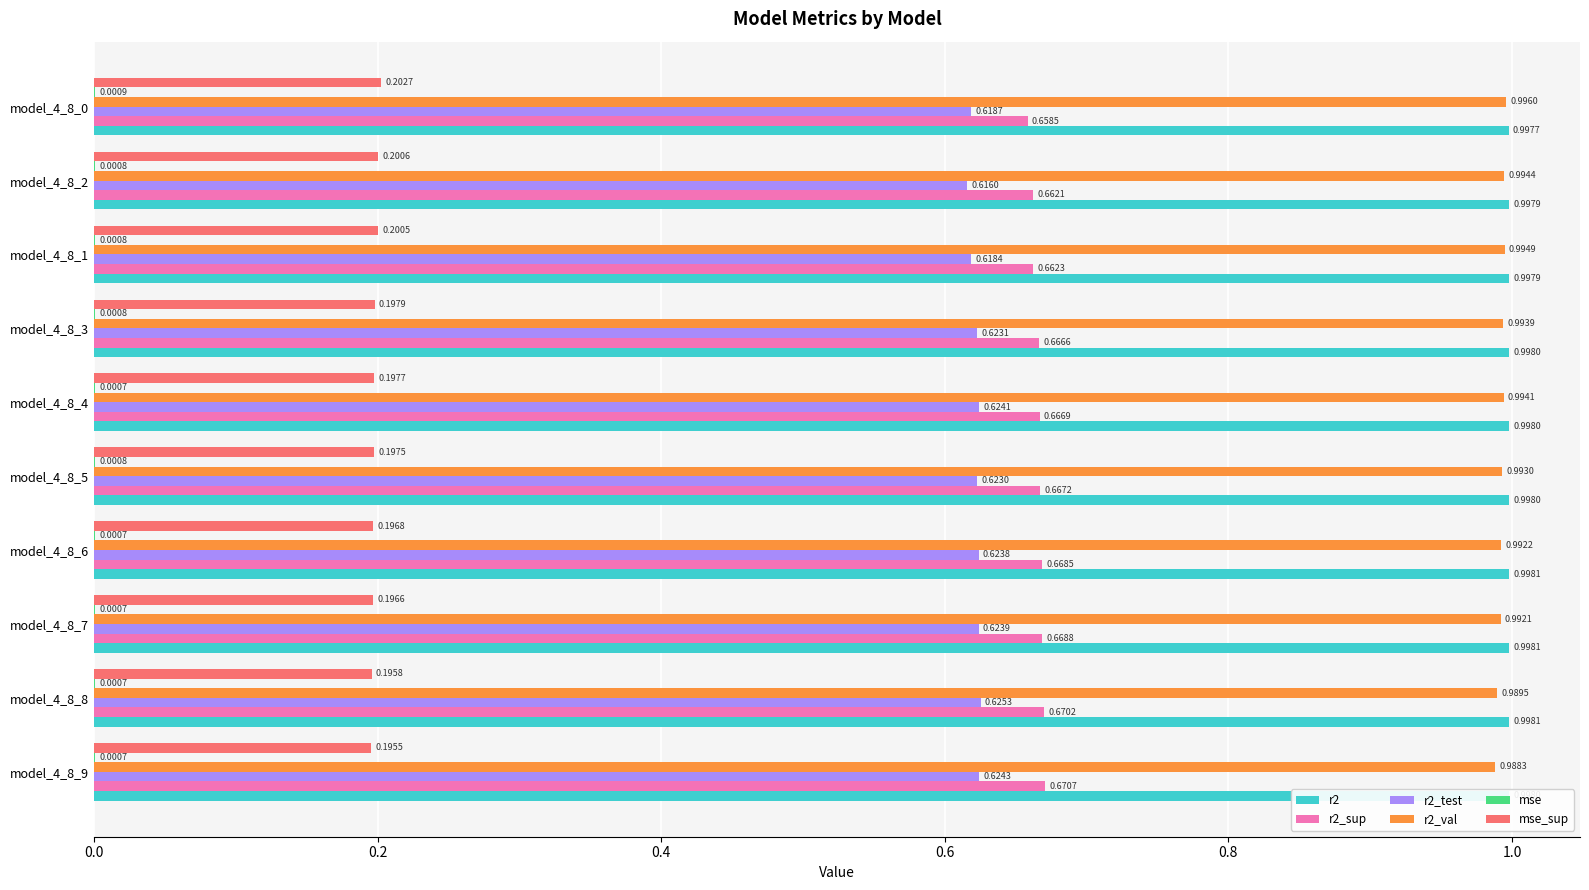

Which series has the largest total across all categories?

r2